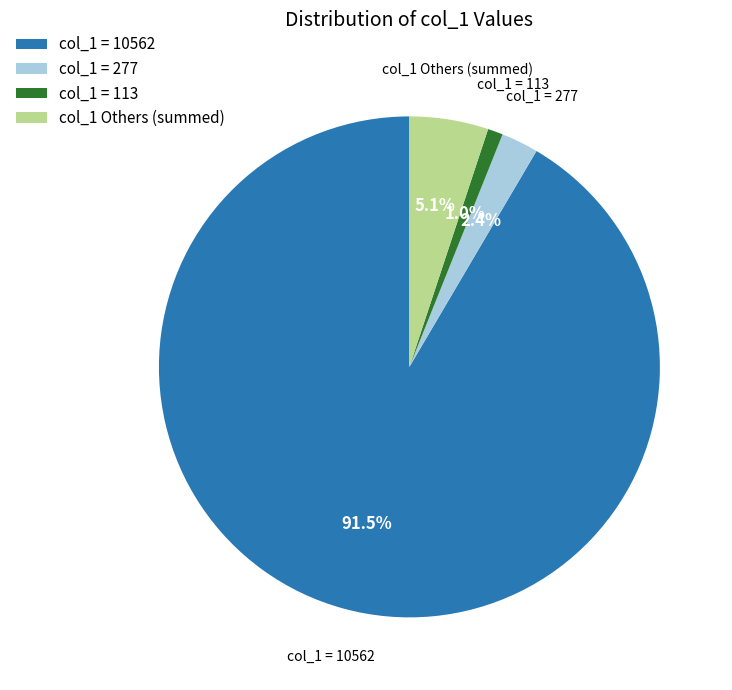

Between col_1 = 277 and col_1 = 10562, which is larger?

col_1 = 10562